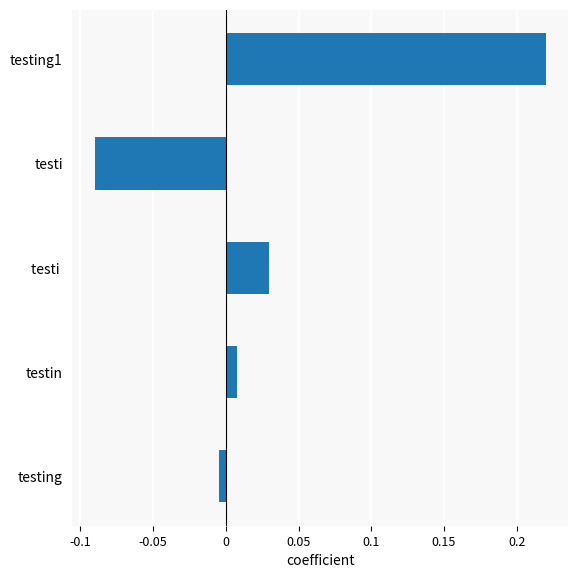

What is the label of the 5th bar from the bottom?

testing1